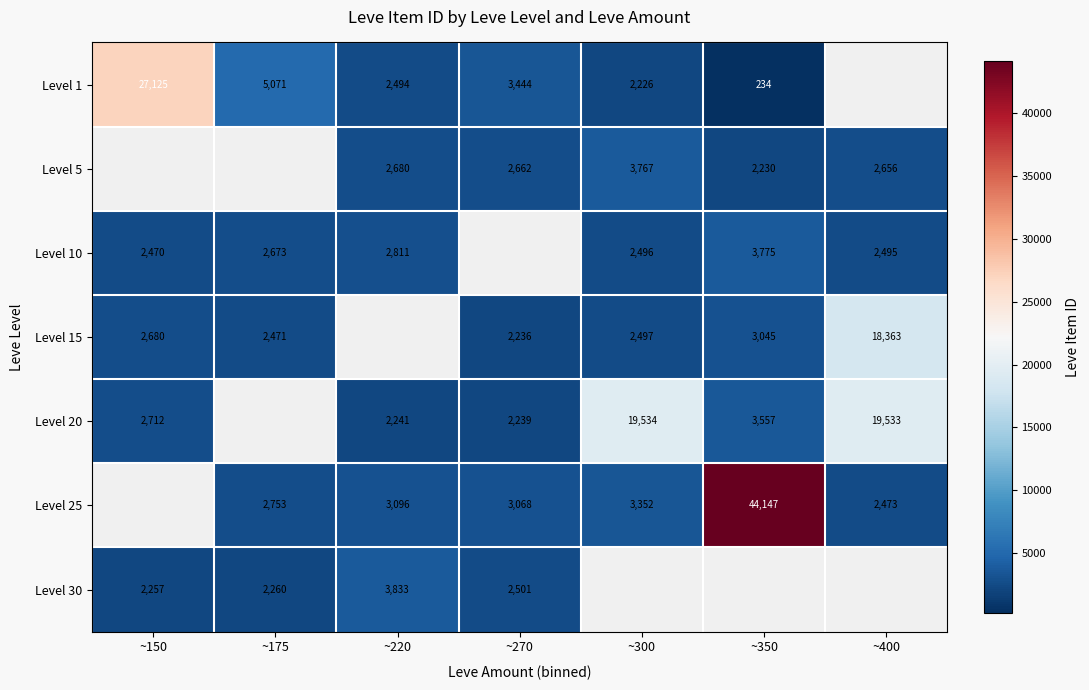

True or false: Level 20 has a value of 2239 at ~270.

True